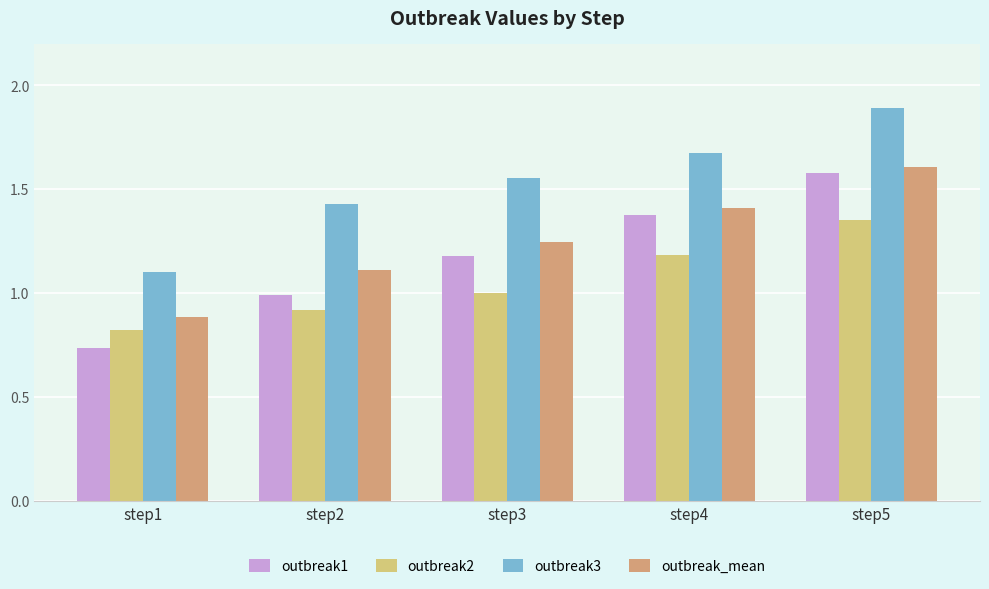

How many outbreak3 values are between 1 and 2?

5